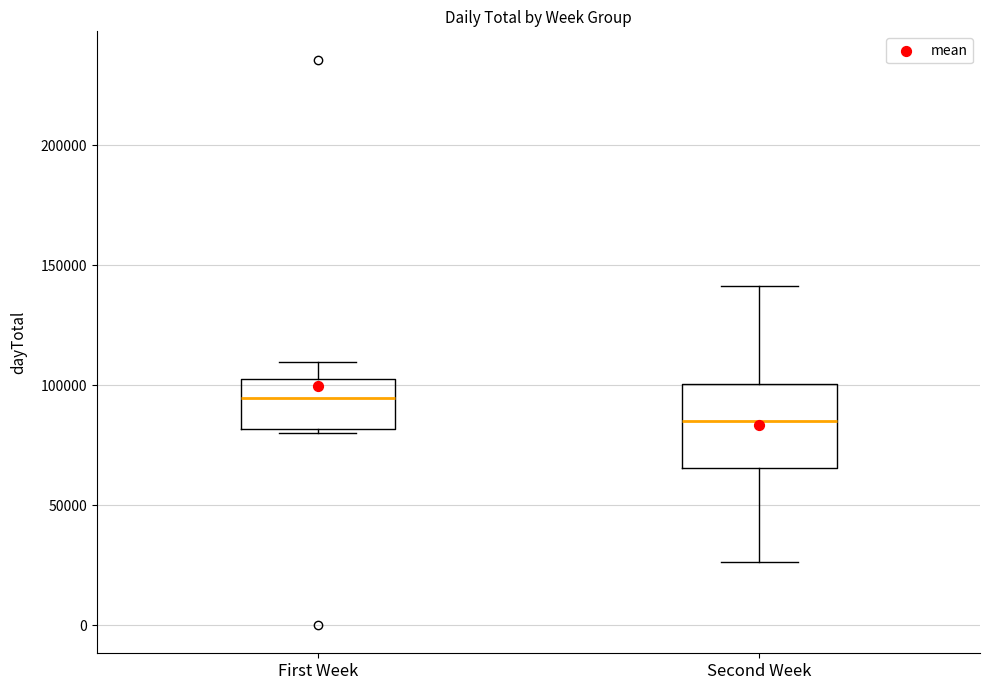

Which box is the tallest, from its lower edge to its upper edge?

Second Week